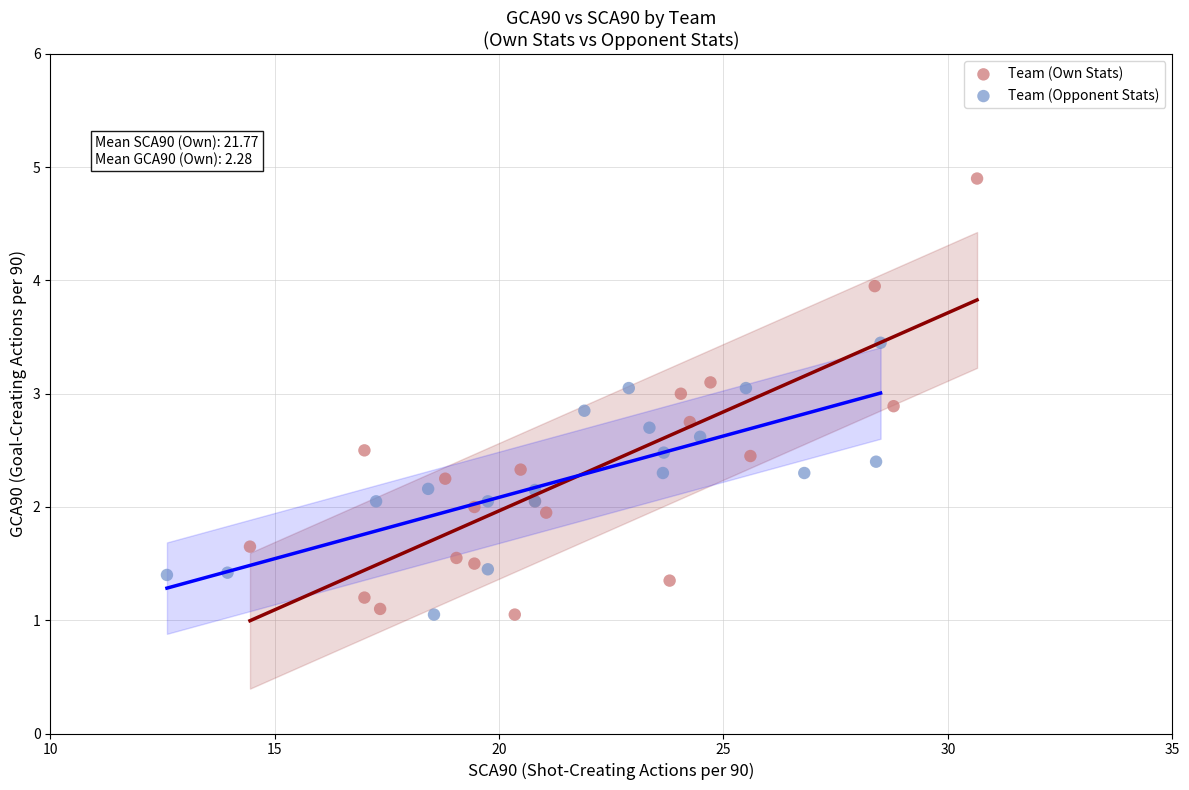

Which series contains the highest Y value?

Team (Own Stats)